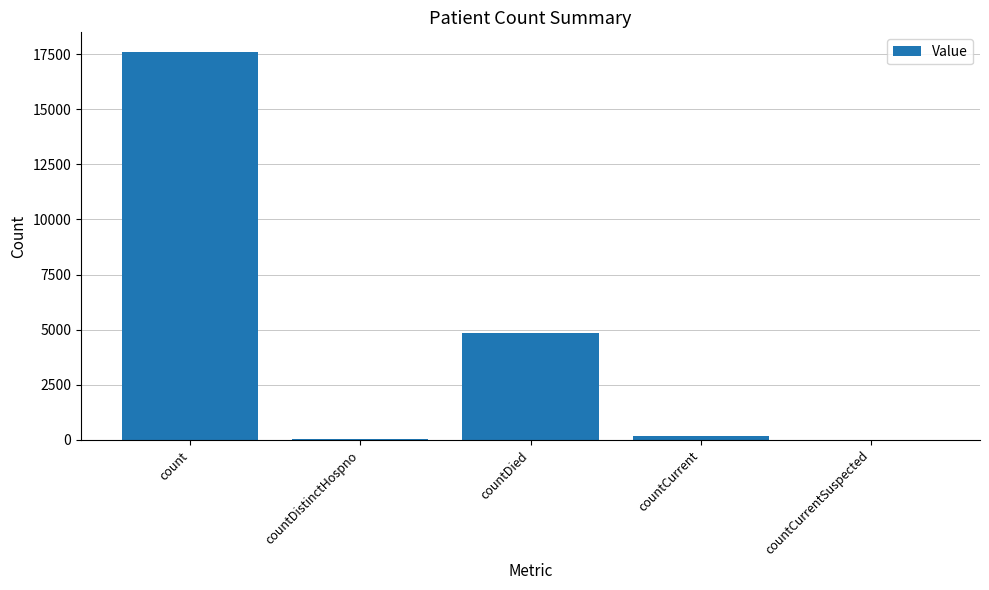

The value at count is 12023. True or false?

False